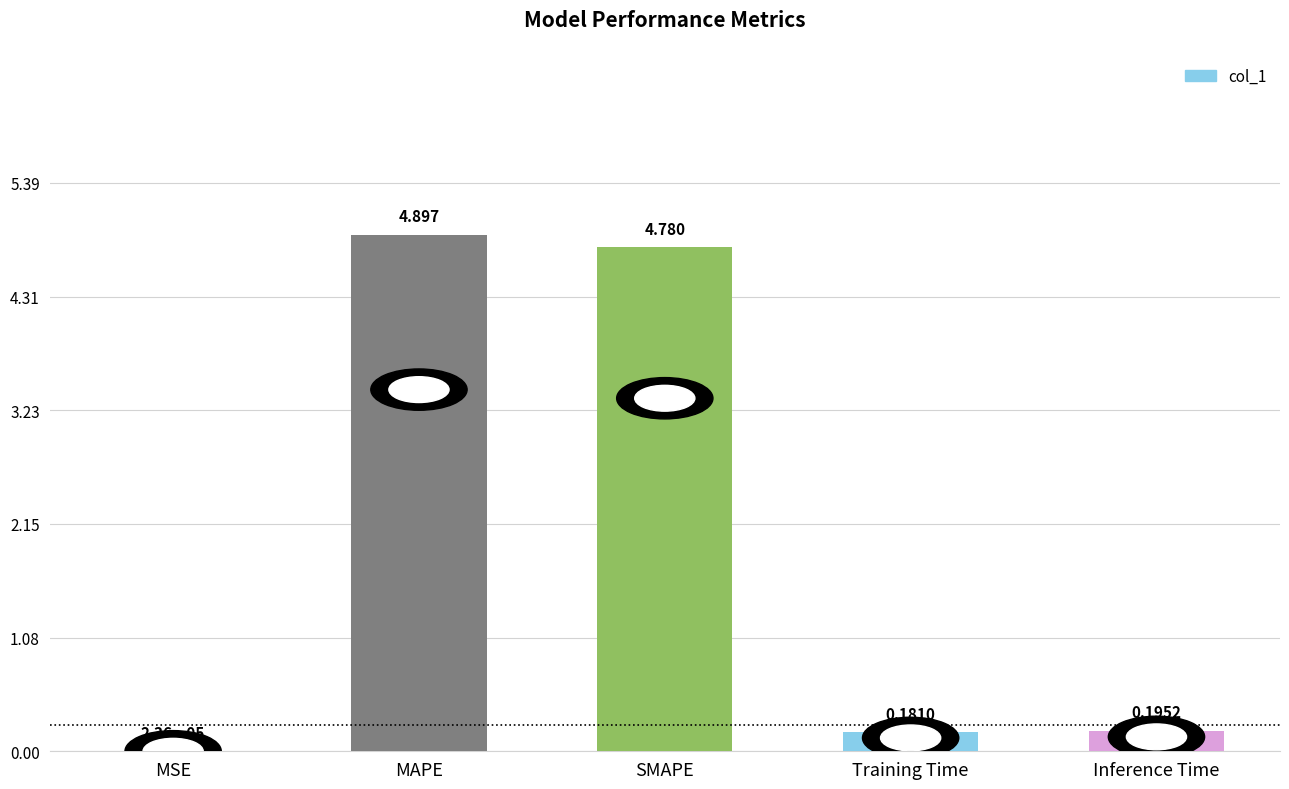

Which category has the highest value across all series?

MAPE